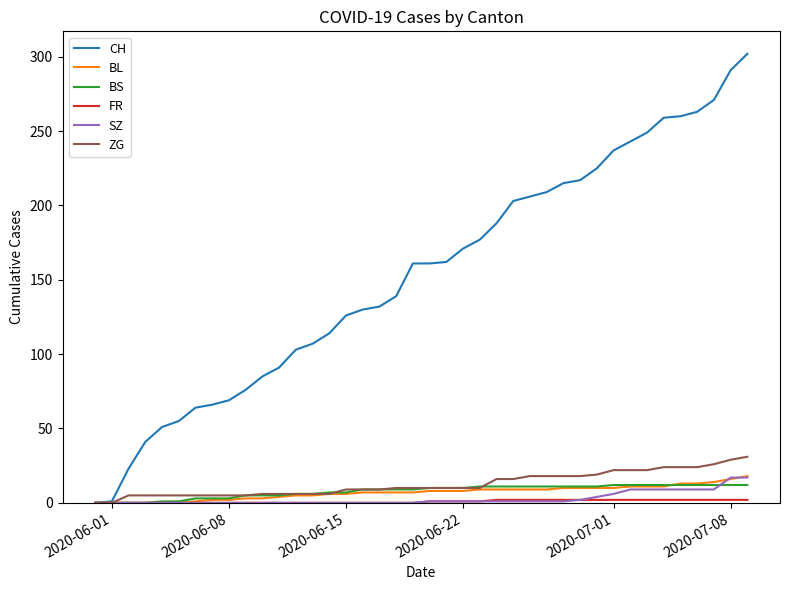

What is the maximum value shown in the chart?

302